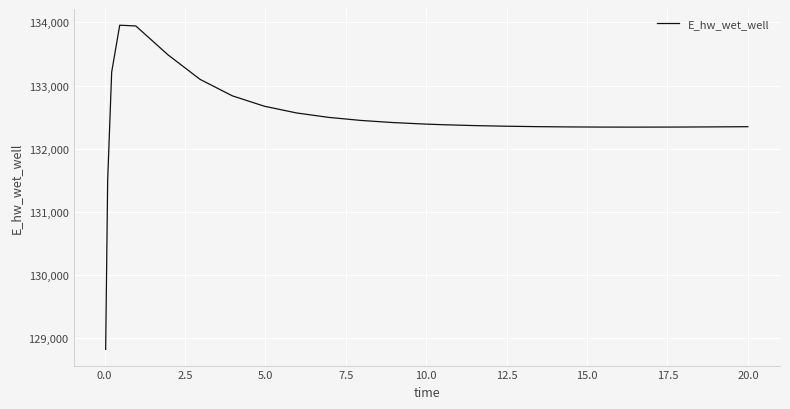

What is the difference between the maximum and minimum values?

5135.2